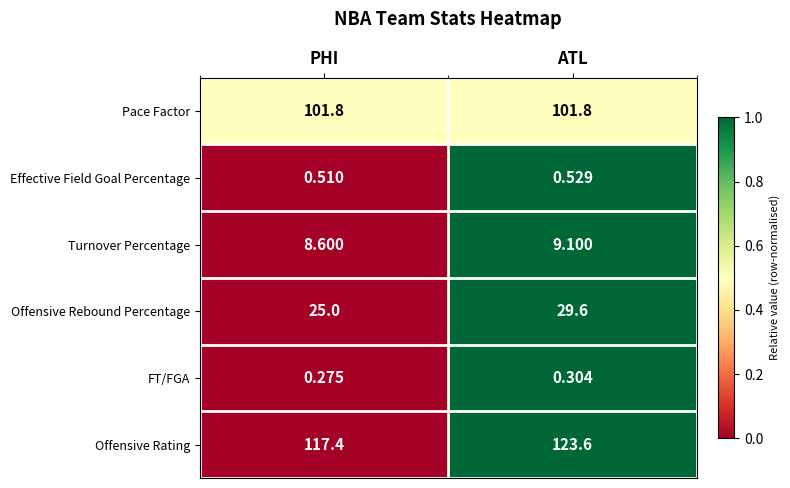

List the series in order of their peak value, lowest first.

FT/FGA, Effective Field Goal Percentage, Turnover Percentage, Offensive Rebound Percentage, Pace Factor, Offensive Rating